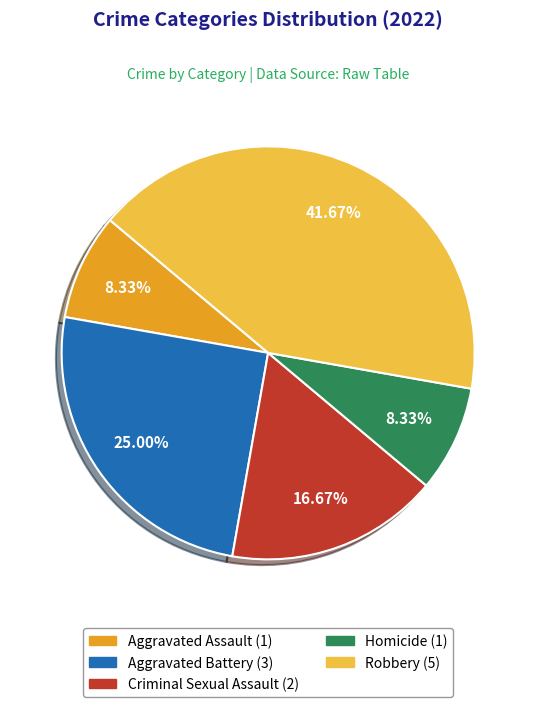

How many segments does this pie chart have?

5